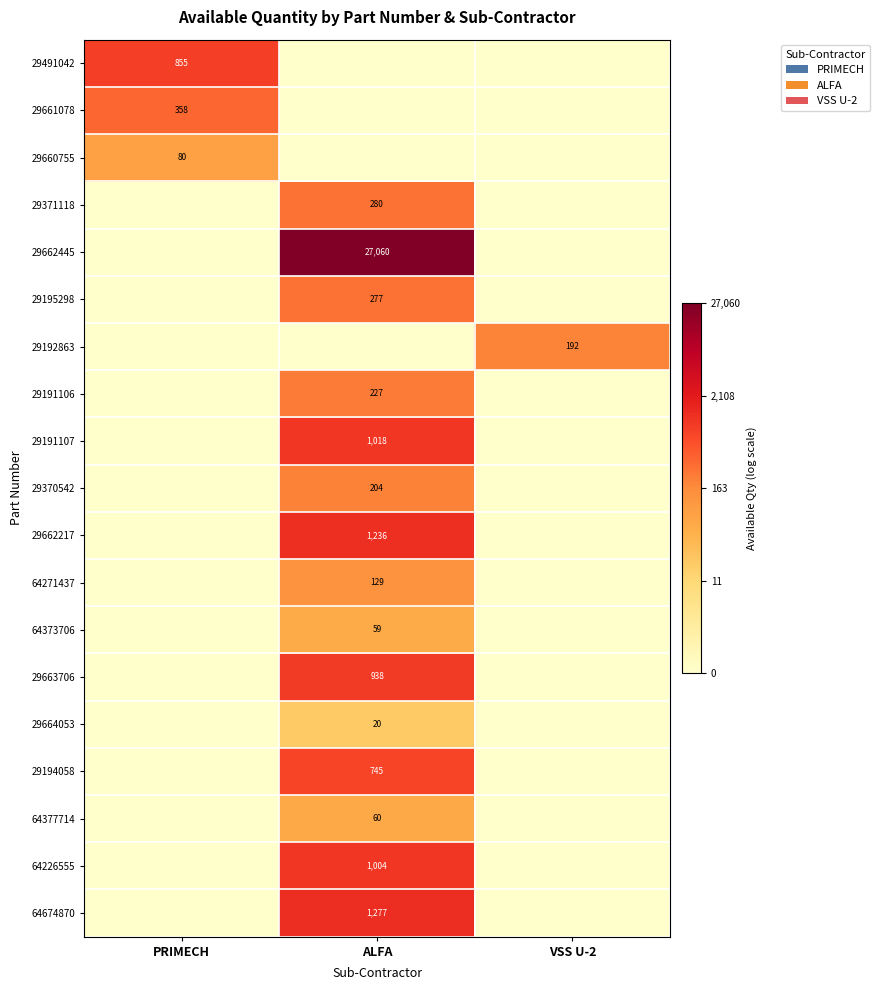

The 64373706 series shows 104 at ALFA. True or false?

False